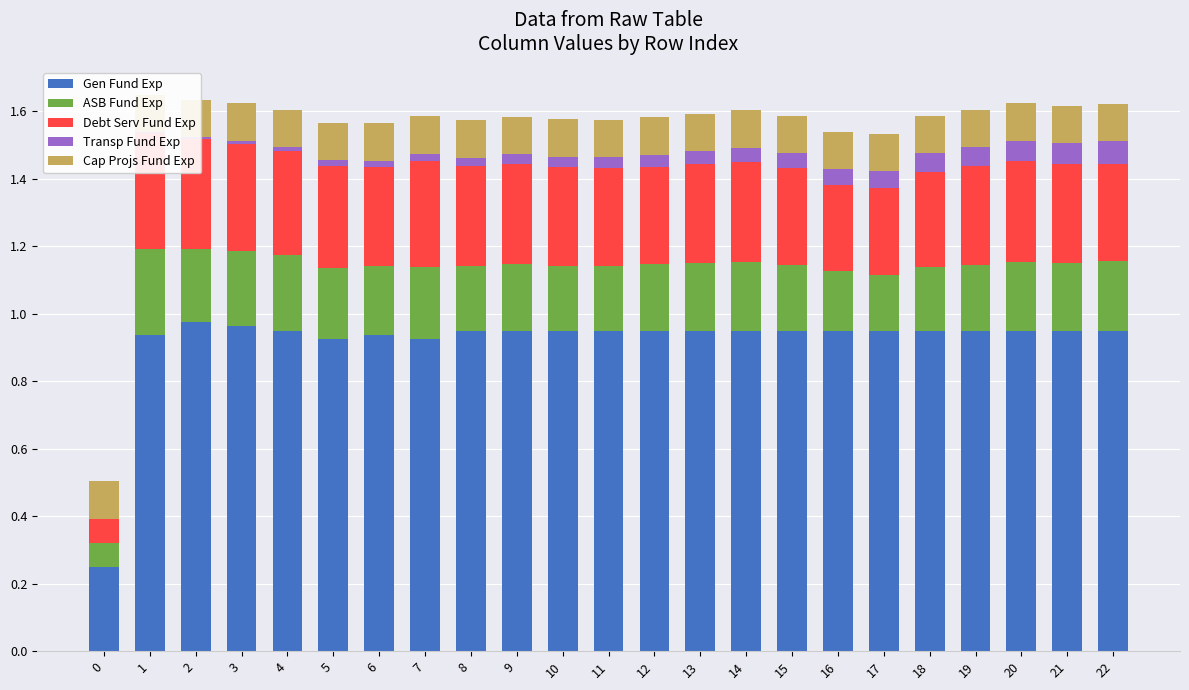

At which label does Transp Fund Exp reach its peak?

22